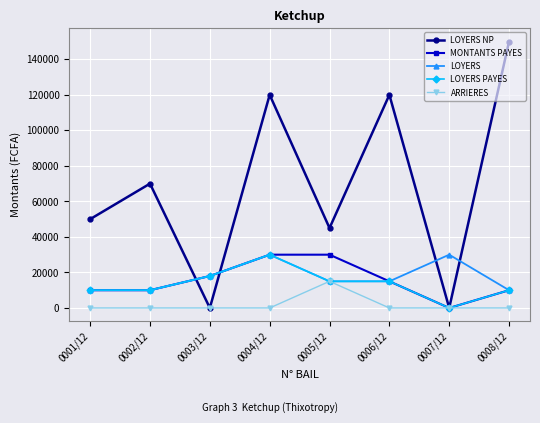

What is the approximate value of LOYERS at 0007/12?

30000